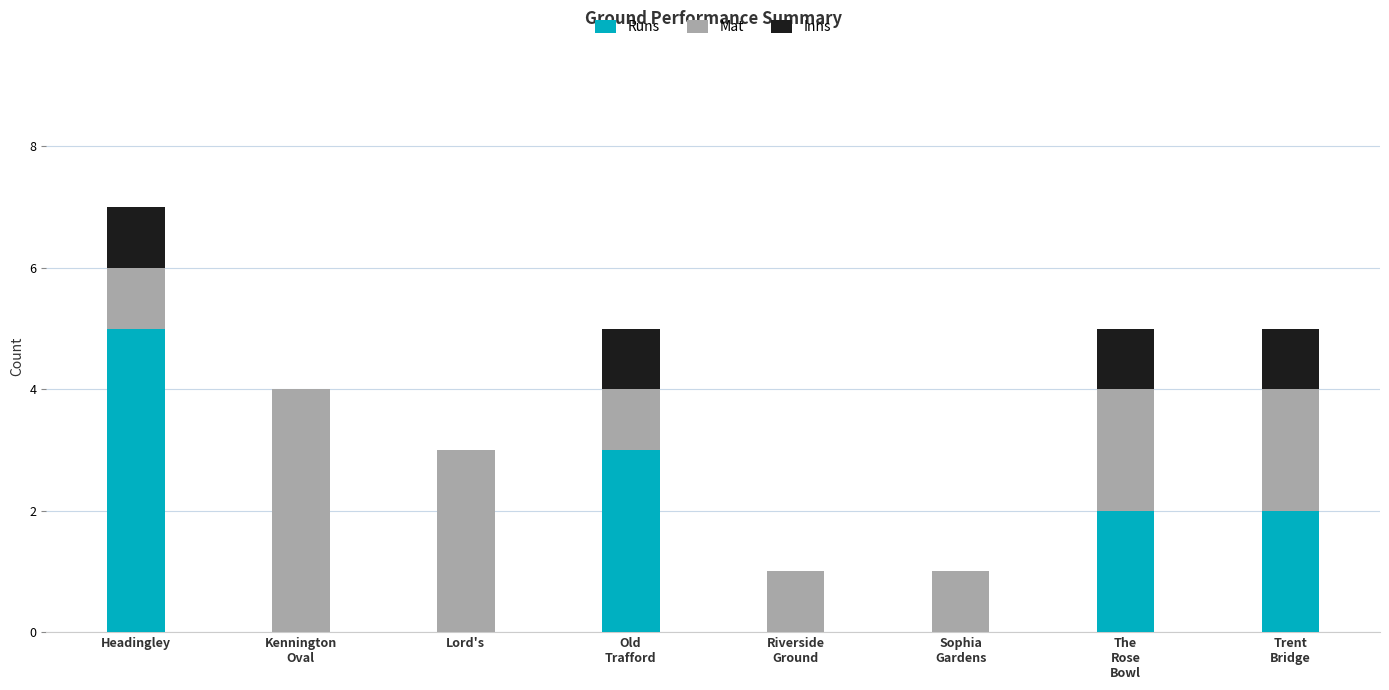

Which category has the highest value in the Runs series?

Headingley